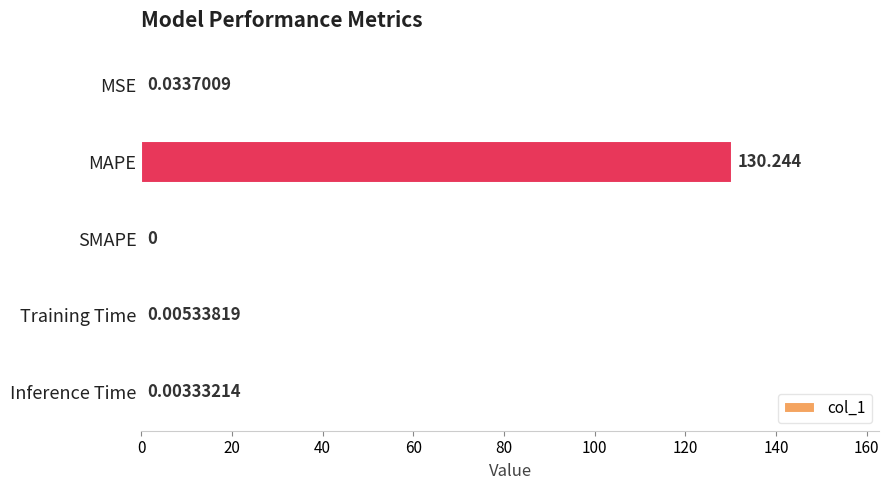

How many categories are shown in the chart?

5